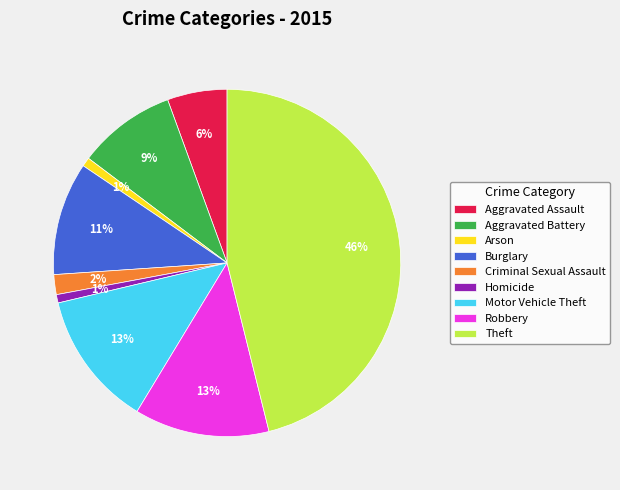

To the nearest percent, what is the average slice percentage?

11%